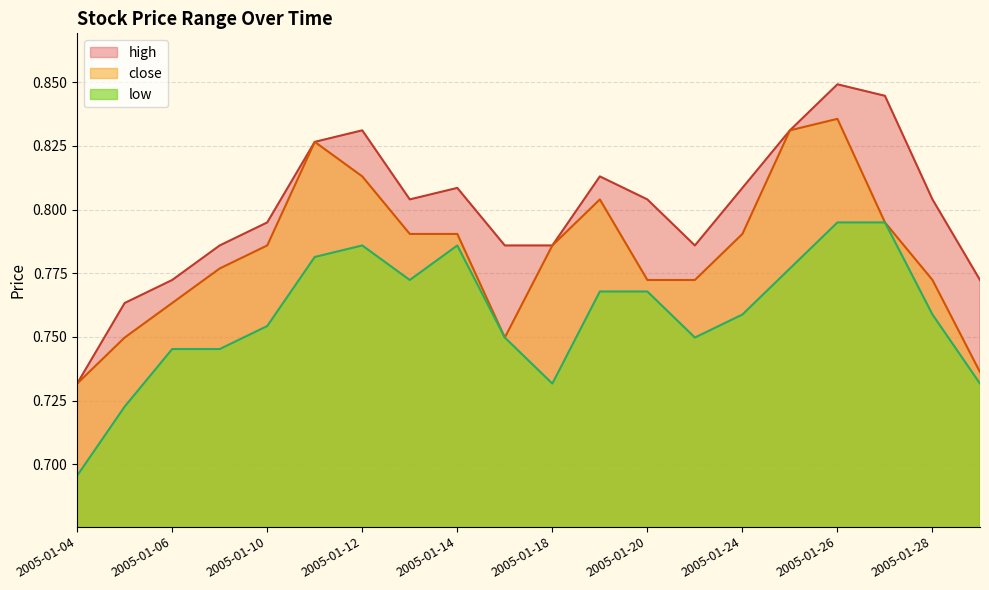

Where is the first local minimum for low?

2005-01-13